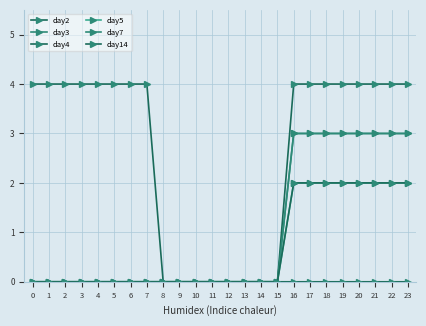

True or false: day7 and day4 cross at least once.

False